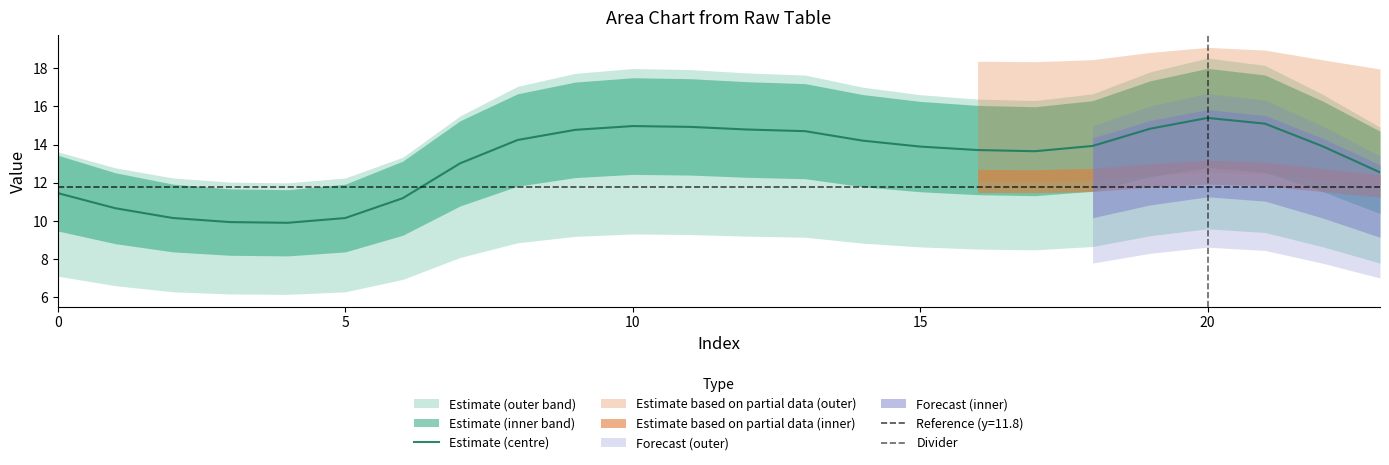

What is the highest value of the Estimate (centre) series?

15.4